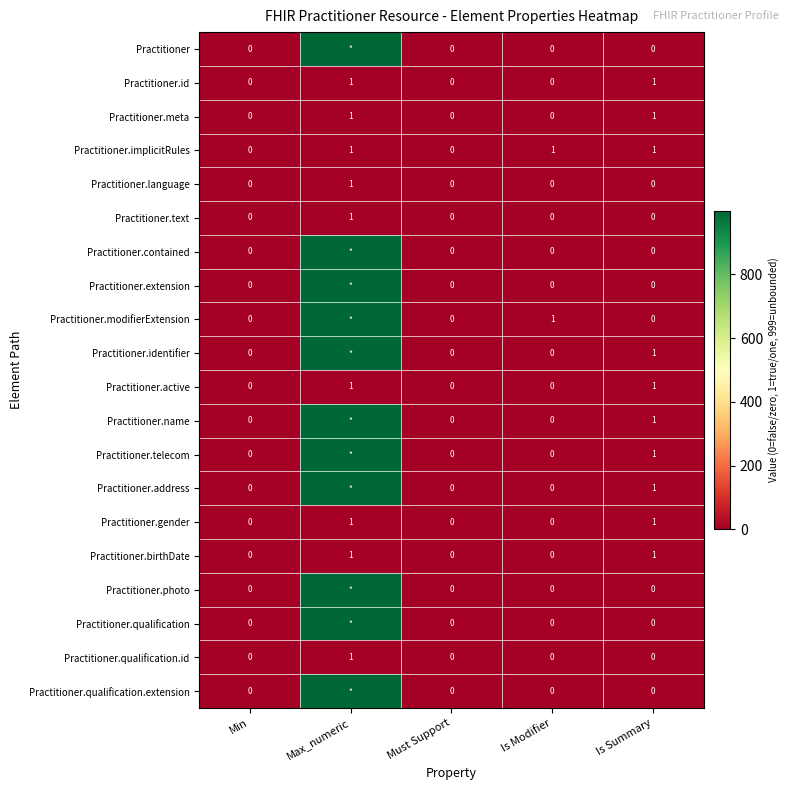

True or false: Practitioner.language has a value of -1 at Is Summary.

False